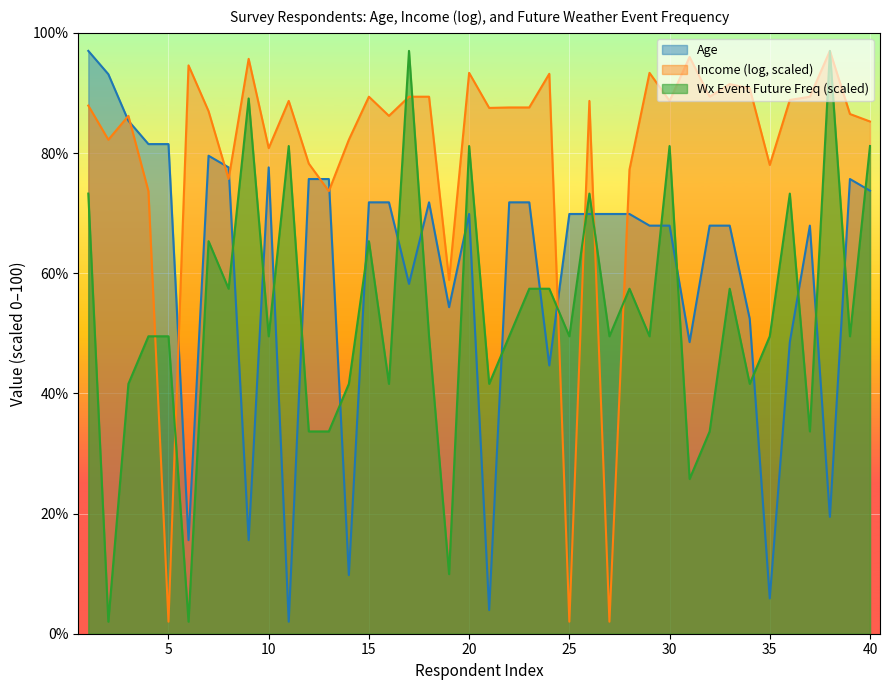

True or false: Income has more than 1 points higher than both neighbors.

True